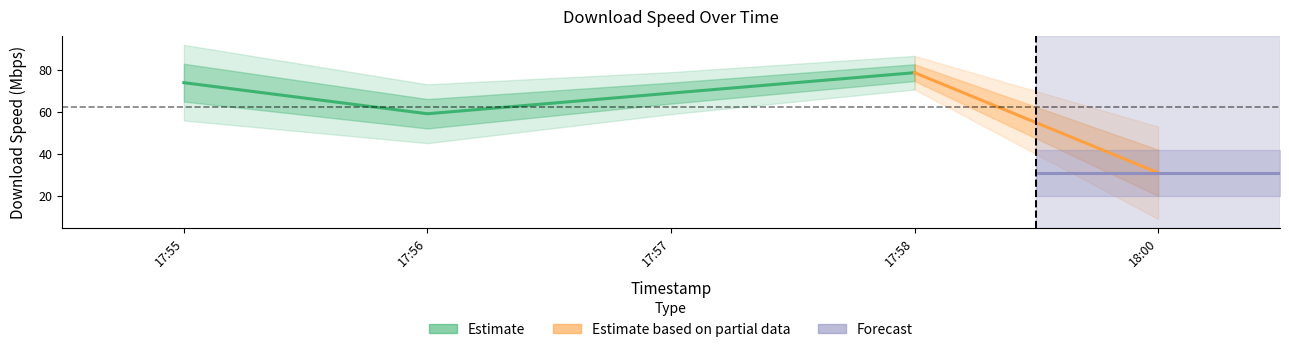

What is the difference between the values at 2025-02-04 18:00:06 and 2025-02-04 17:55:18?

42.9